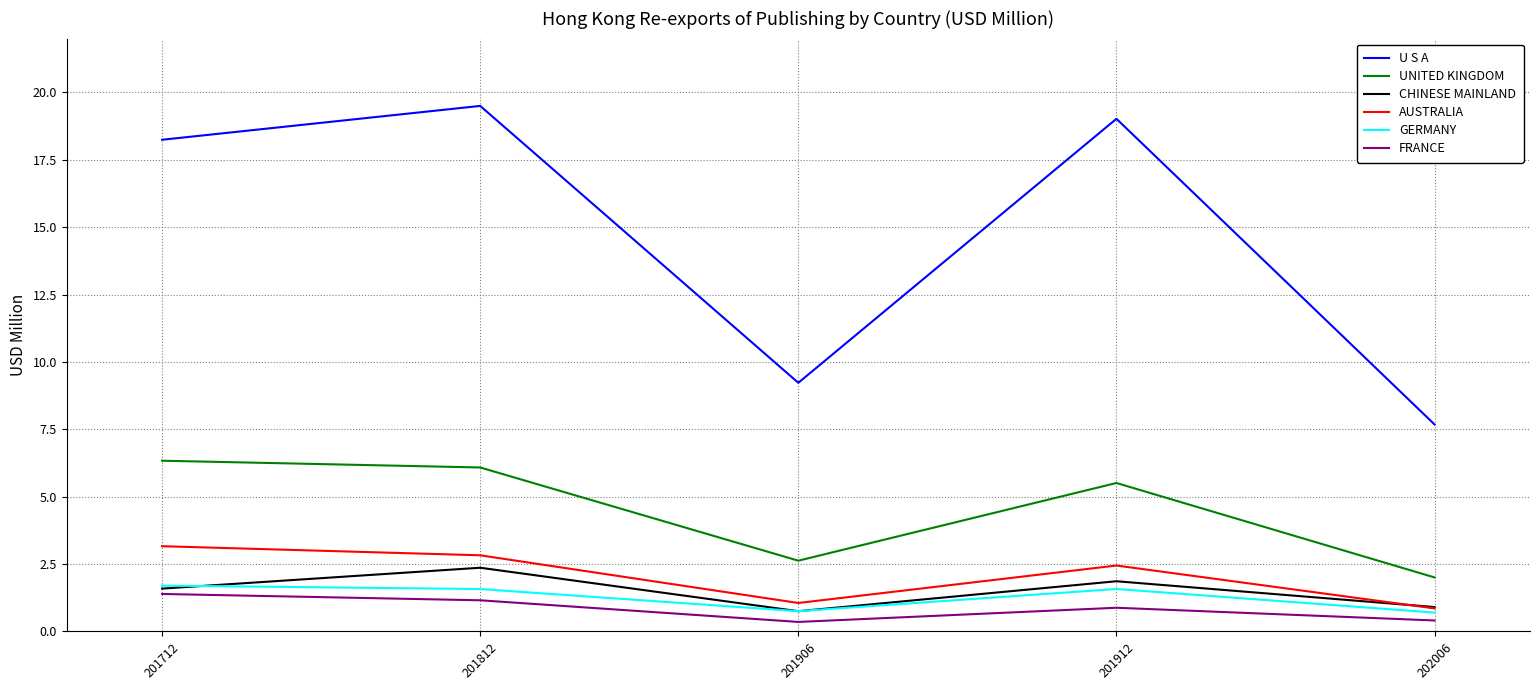

What is the approximate value of CHINESE MAINLAND at 201712?

1.6